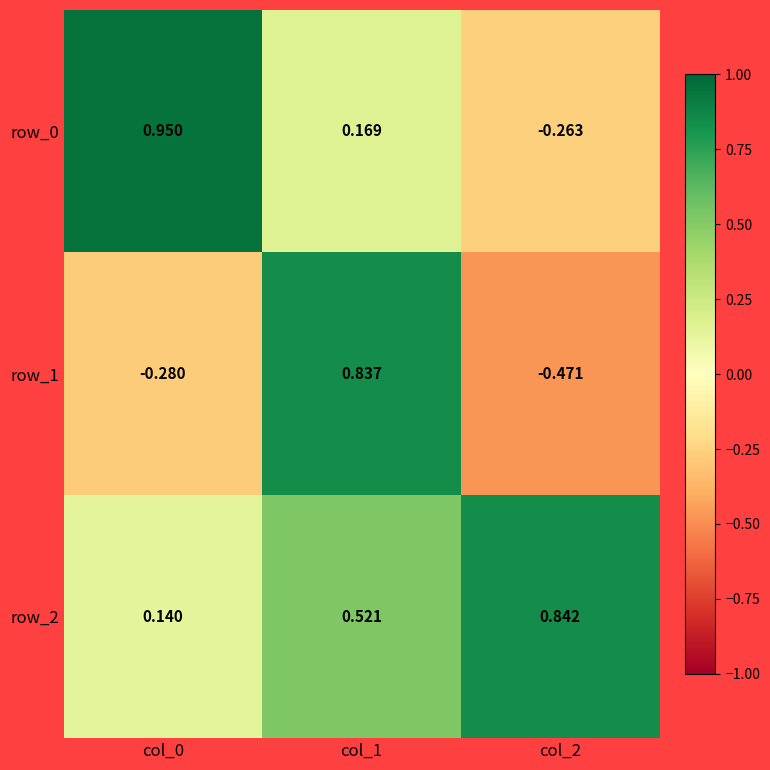

How many positive values does the row_1 series have?

1